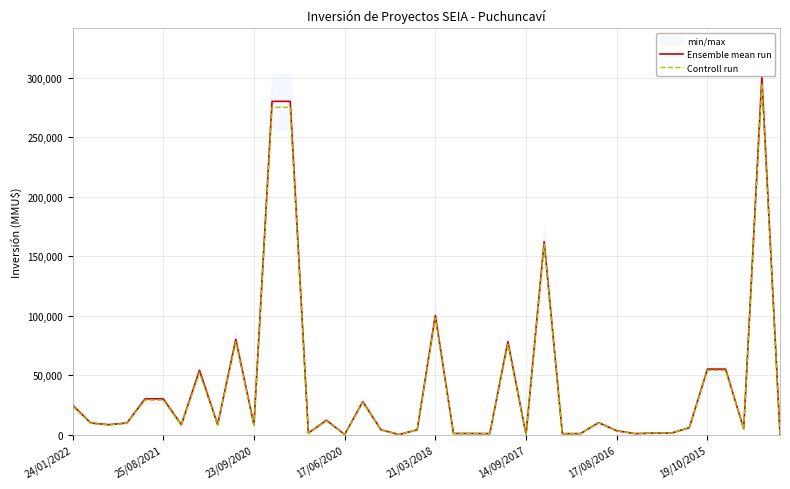

Is it true that Controll run equals 750 at 27?

True